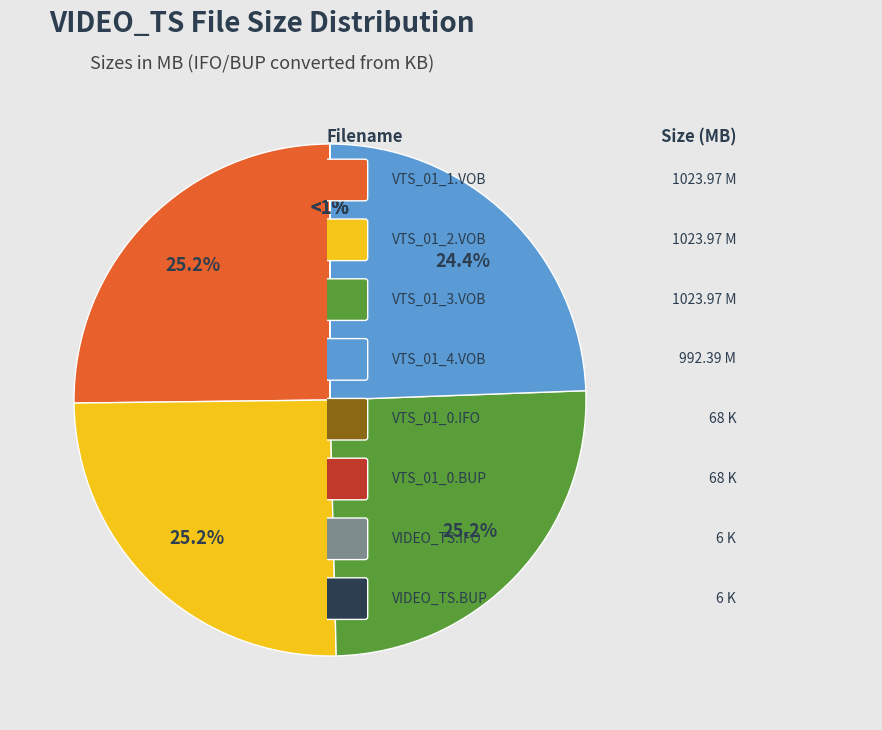

What is the total percentage of VTS_01_2.VOB and VIDEO_TS.BUP?

25.2%